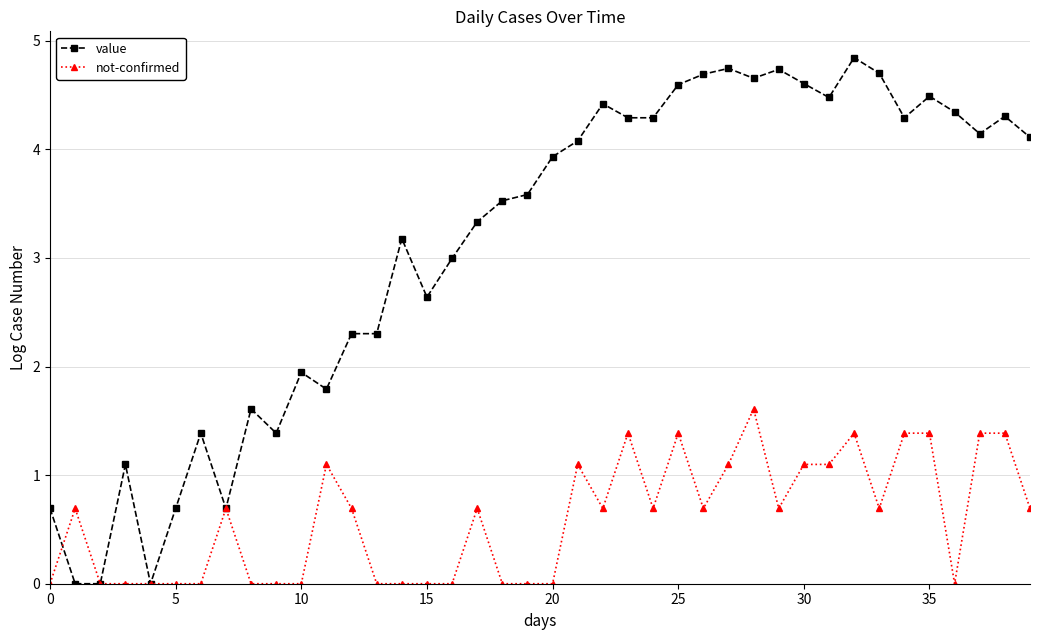

Which series has the largest range (max minus min)?

value